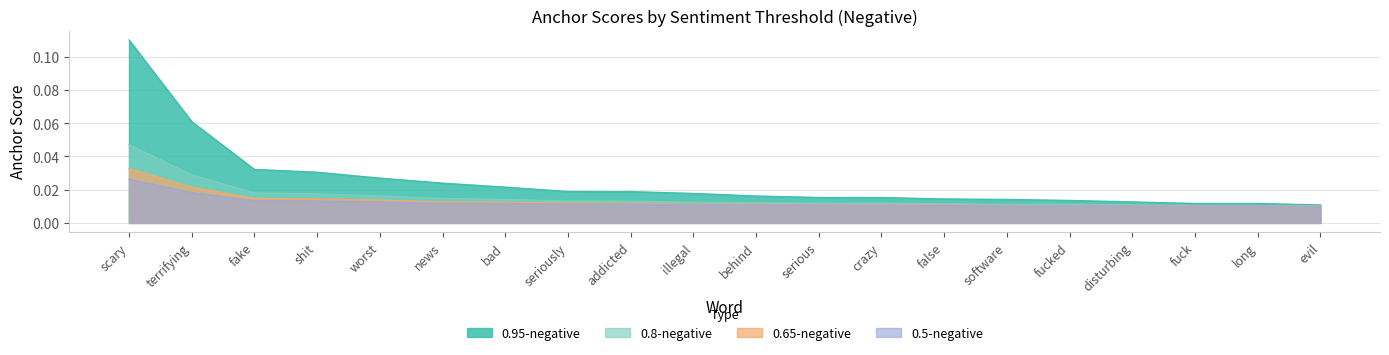

Which series has the widest spread of values?

0.95-negative